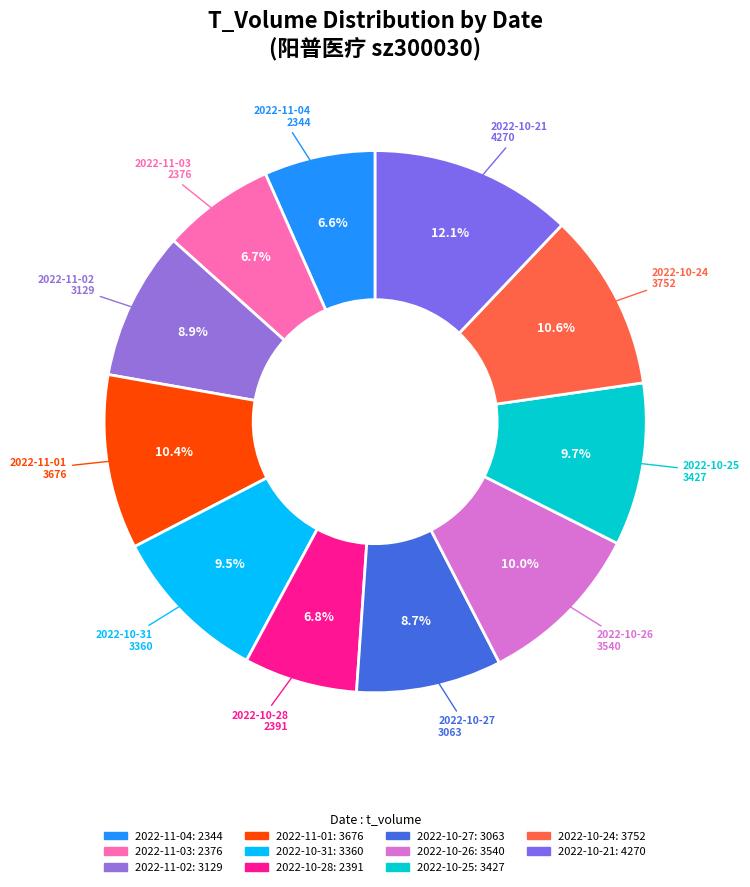

Between 2022-10-21 and 2022-10-27, which is larger?

2022-10-21